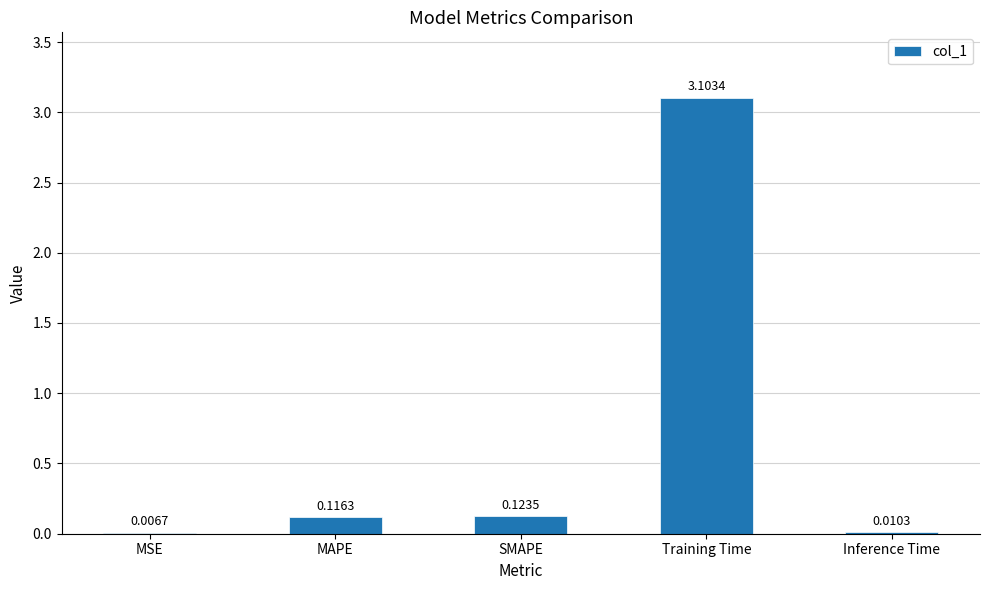

Is it true that the value at Training Time is 4.7?

False